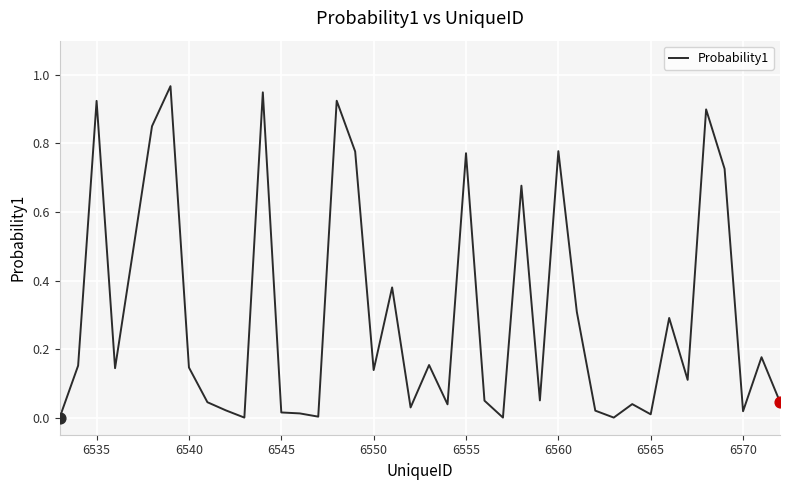

Is this an area chart (filled region under the line)?

No